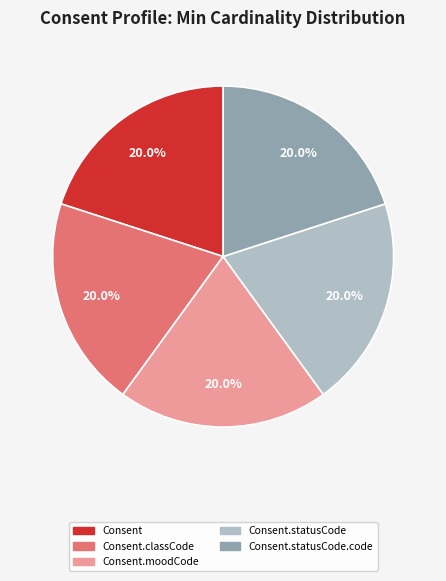

Does any single category account for the majority?

No